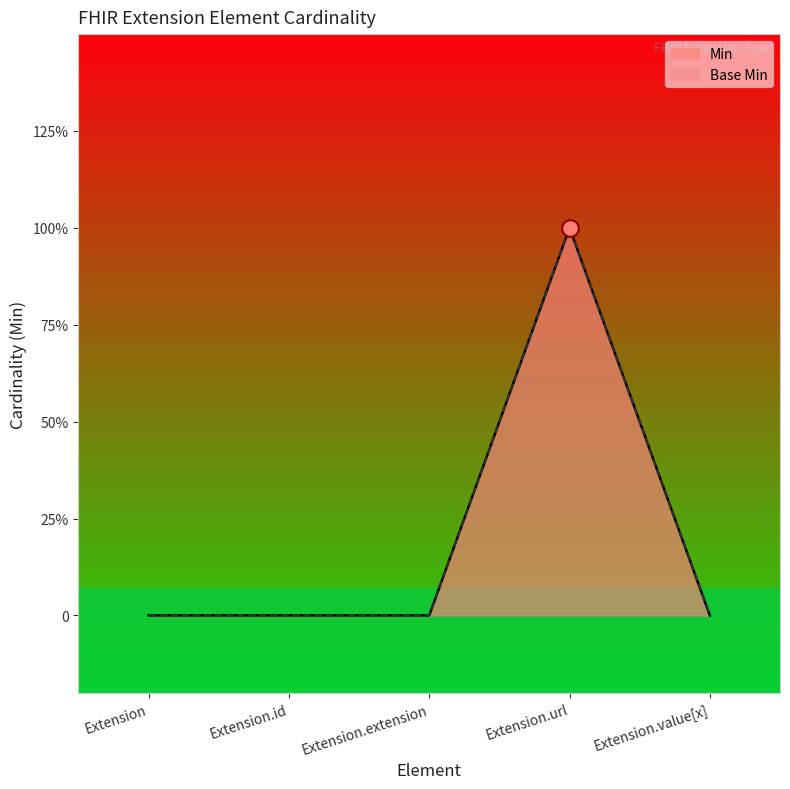

At which category is the sum across all series the highest?

Extension.url